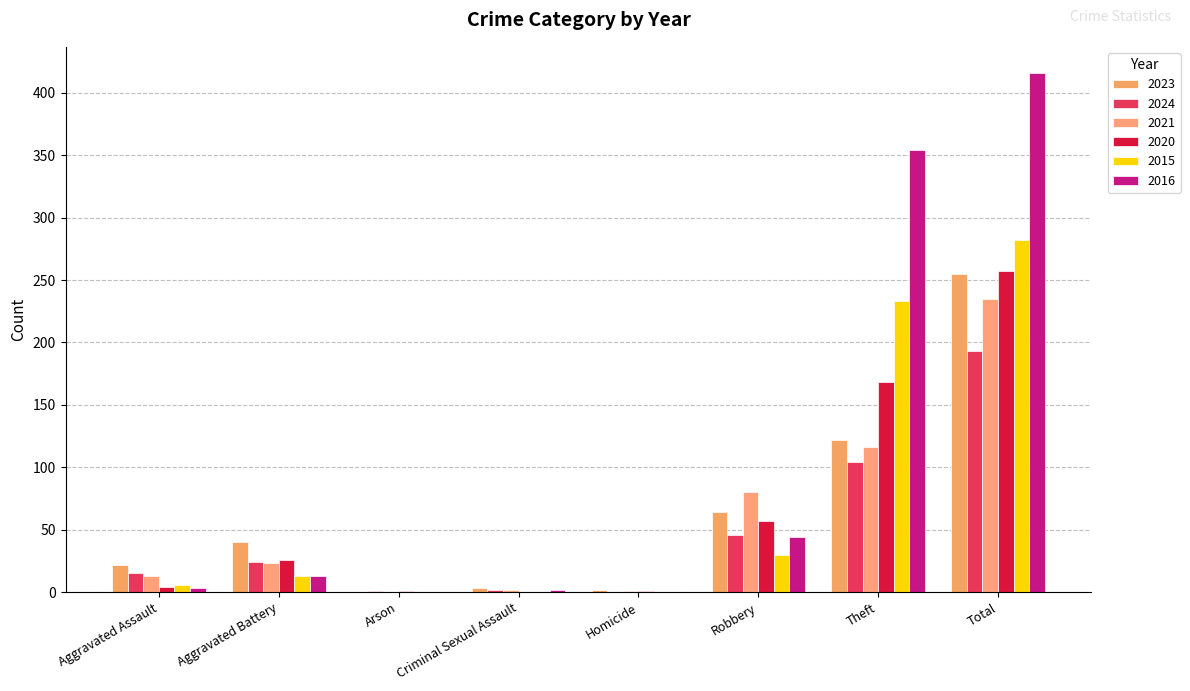

Which category has the lowest value in the 2016 series?

Arson